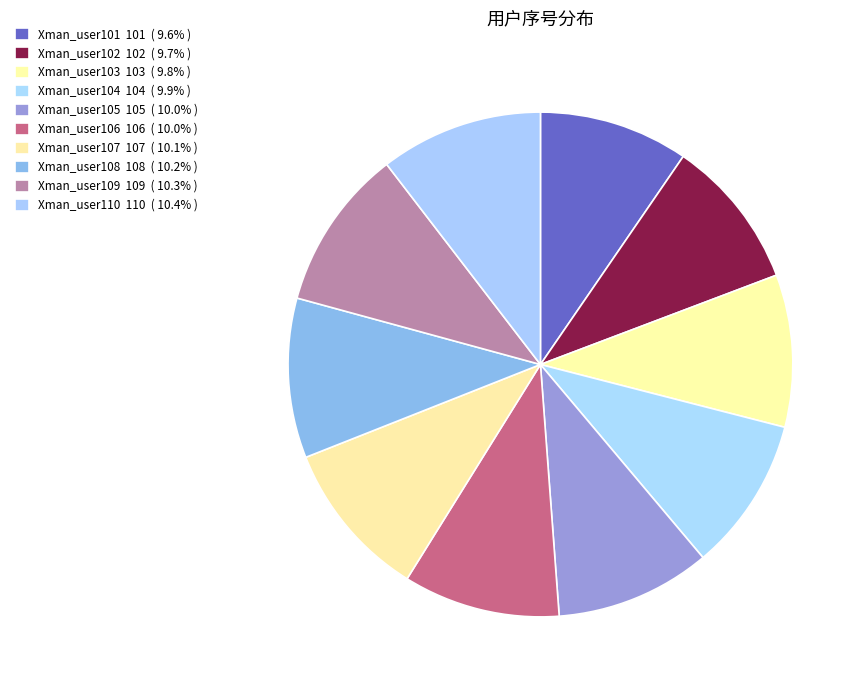

True or false: Xman_user107 accounts for 19% of the total.

False